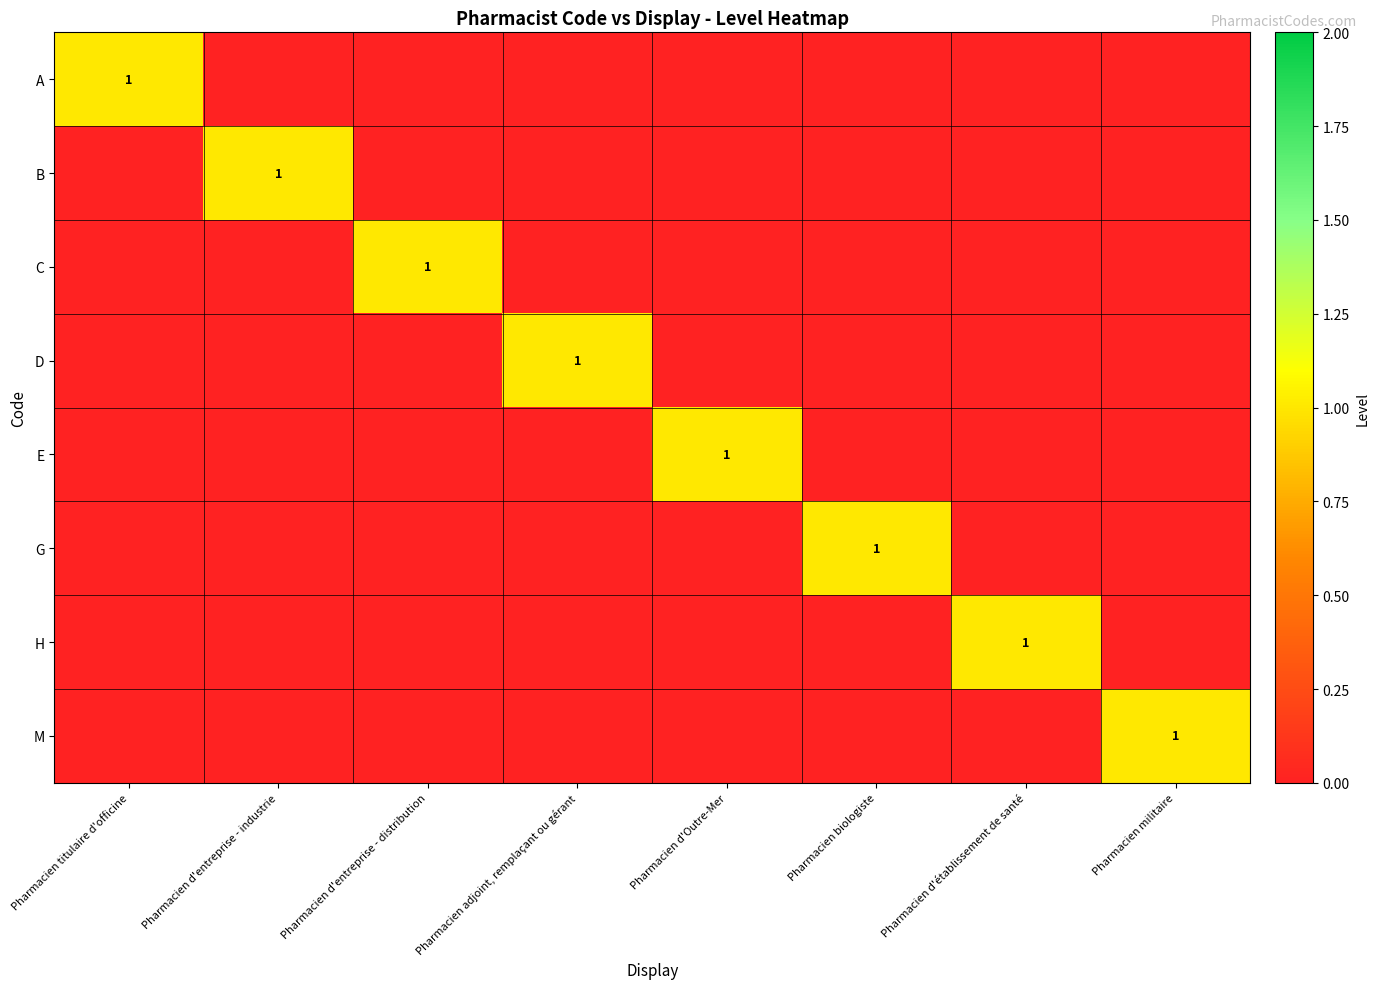

True or false: G has a value of 2 at Pharmacien biologiste.

False